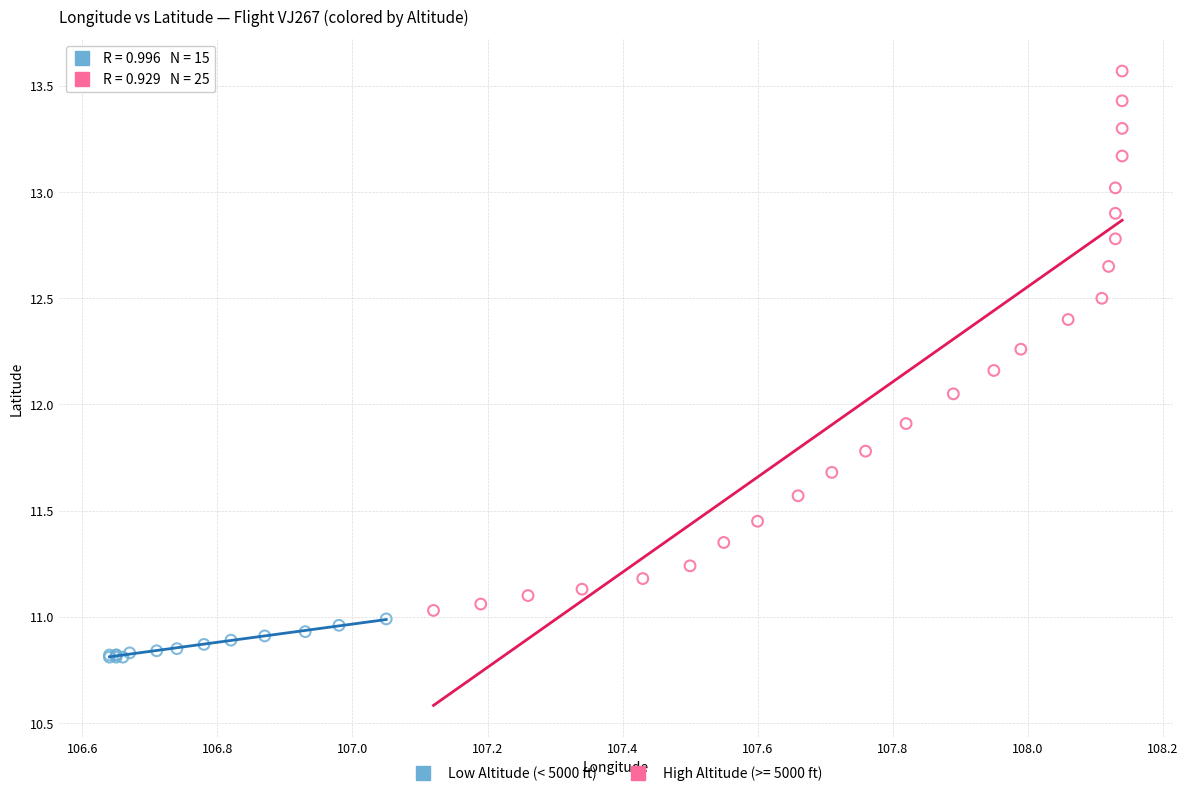

Which series reaches the maximum Y coordinate?

High Altitude (>= 5000 ft)